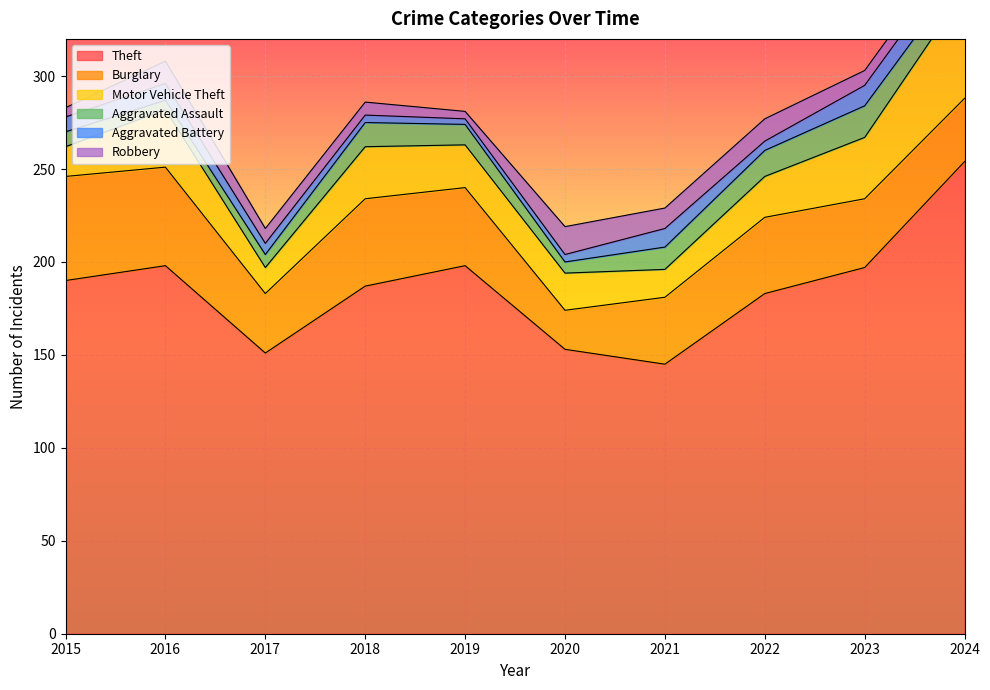

What is the difference between the Theft values at 2016 and 2021?

53